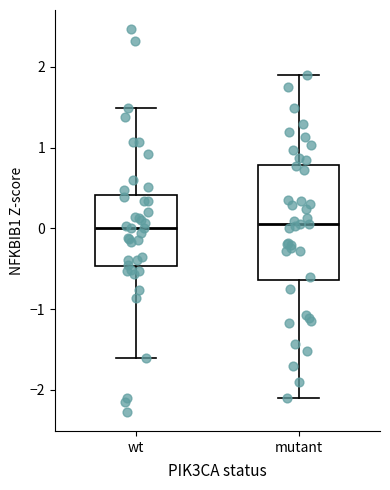

Reading left to right, transcribe this box plot: for each box, give where its median line is, the range the box spans, and where its two whiskers end, as read against the y-axis. The values are not printed on the chart, so give them approximately, as read against the axis.

wt: median 0.0, box -0.5 to 0.4, whiskers -1.6 to 1.5
mutant: median 0.1, box -0.6 to 0.8, whiskers -2.1 to 1.9